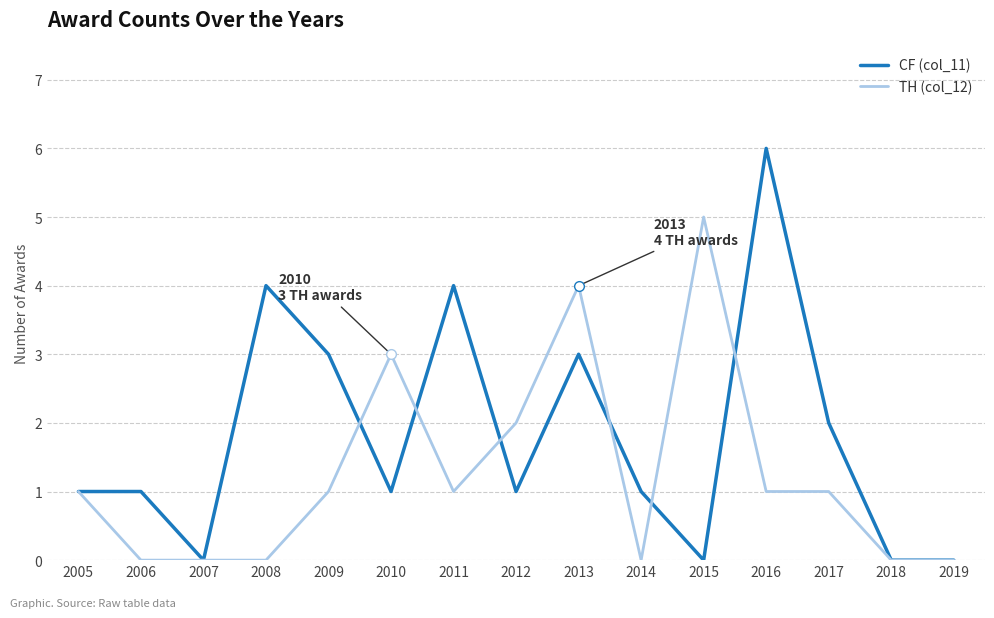

The CF (col_11) series shows 1 at 2012. True or false?

True